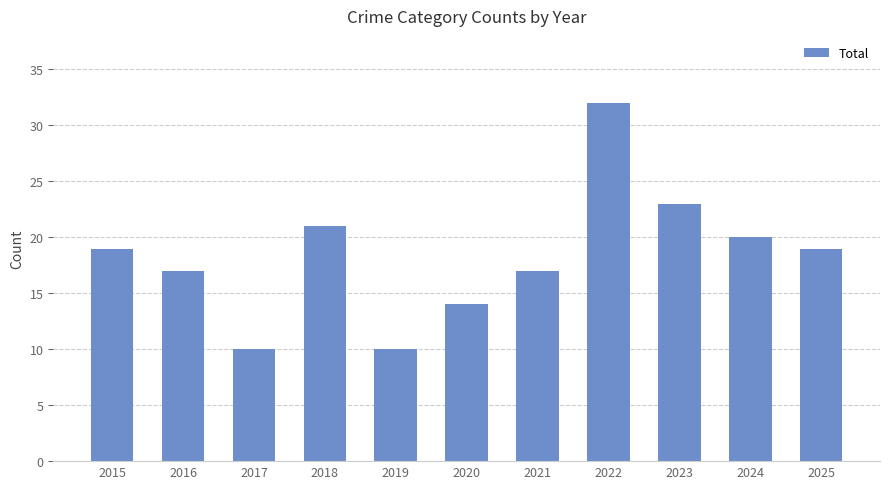

Reading left to right, list all the values displayed in this chart.

19	17	10	21	10	14	17	32	23	20	19